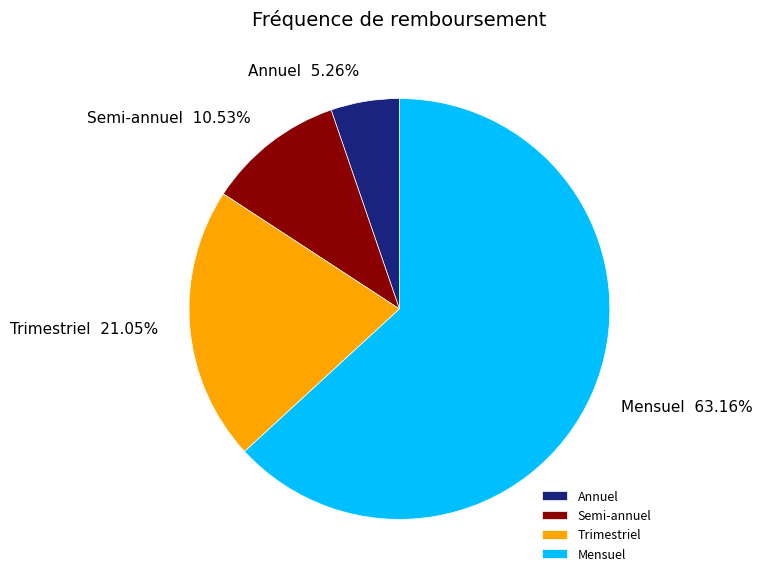

To the nearest percent, what is the average slice percentage?

25%